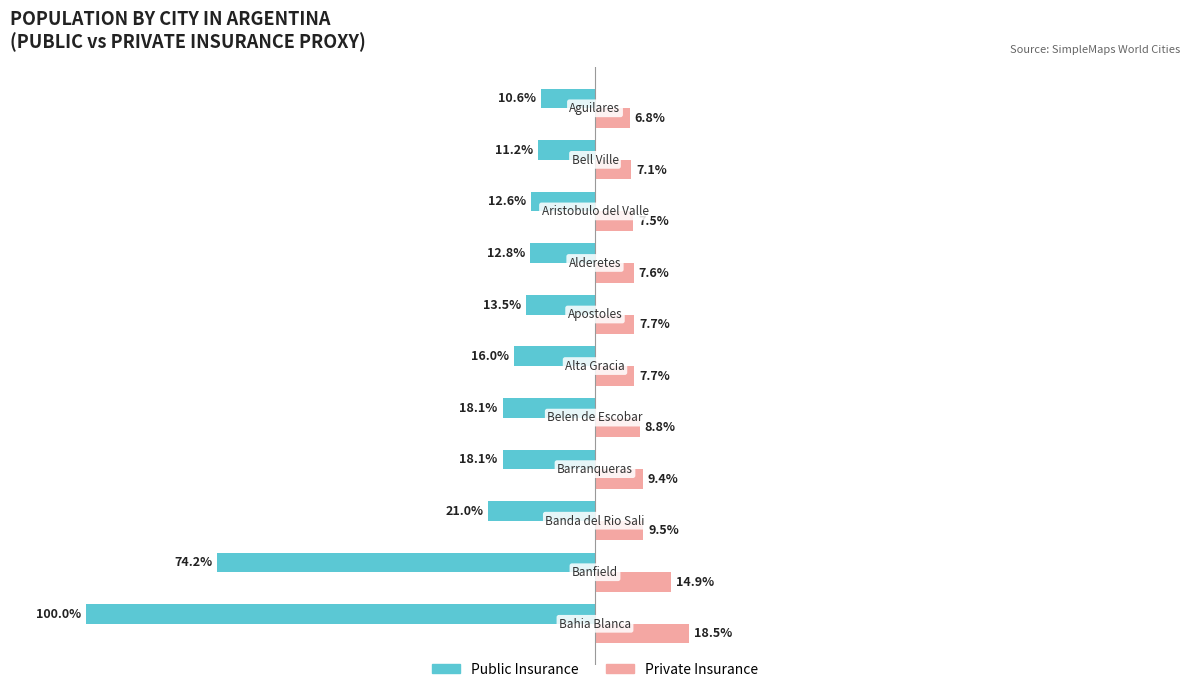

Which series has the largest range (max minus min)?

Public Insurance